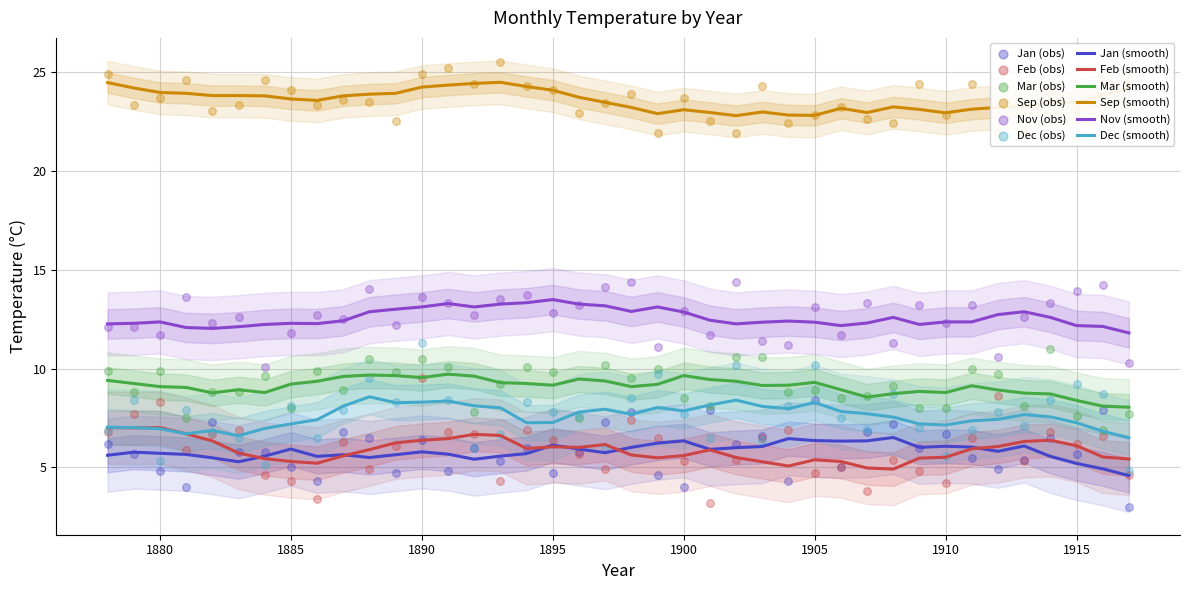

Which series reaches the minimum Y coordinate?

Jan